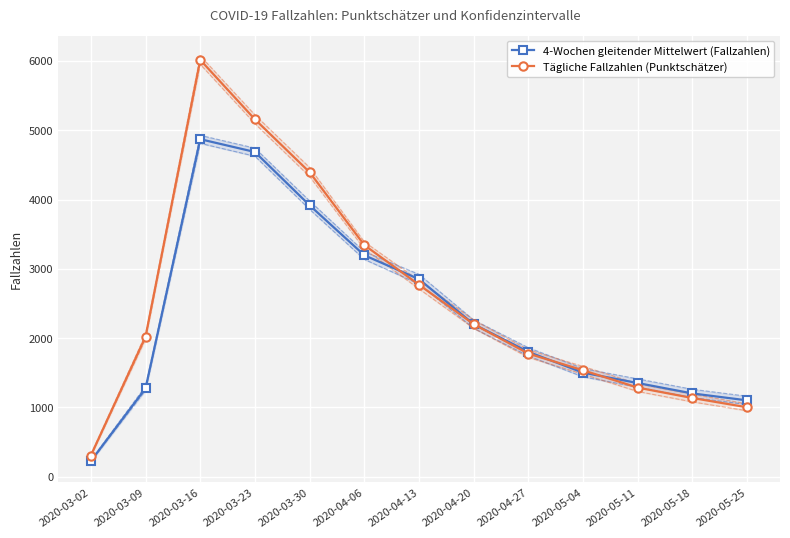

What is the total value across all series at 2020-03-30?

8310